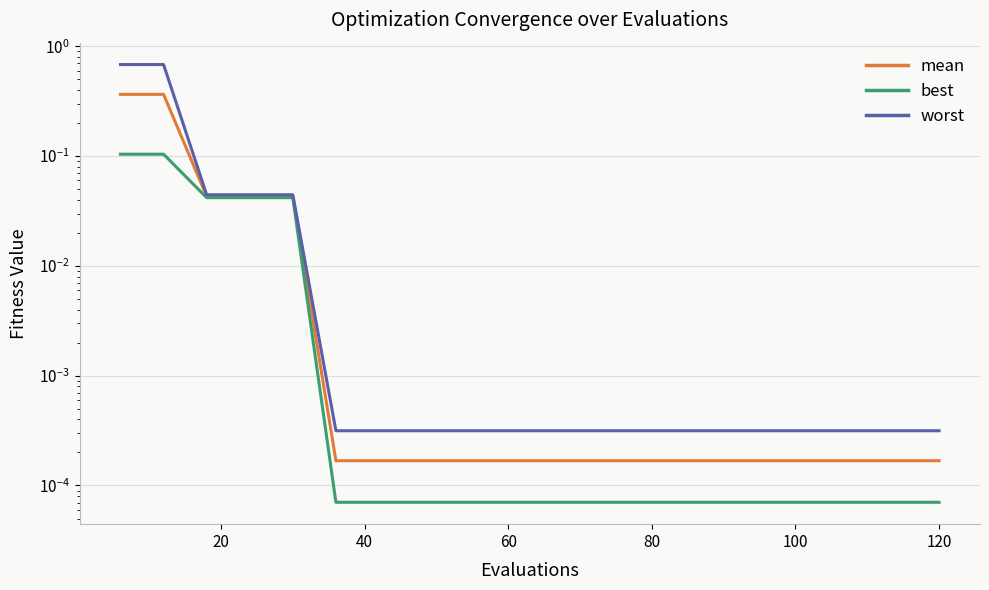

True or false: mean and worst cross at least once.

False